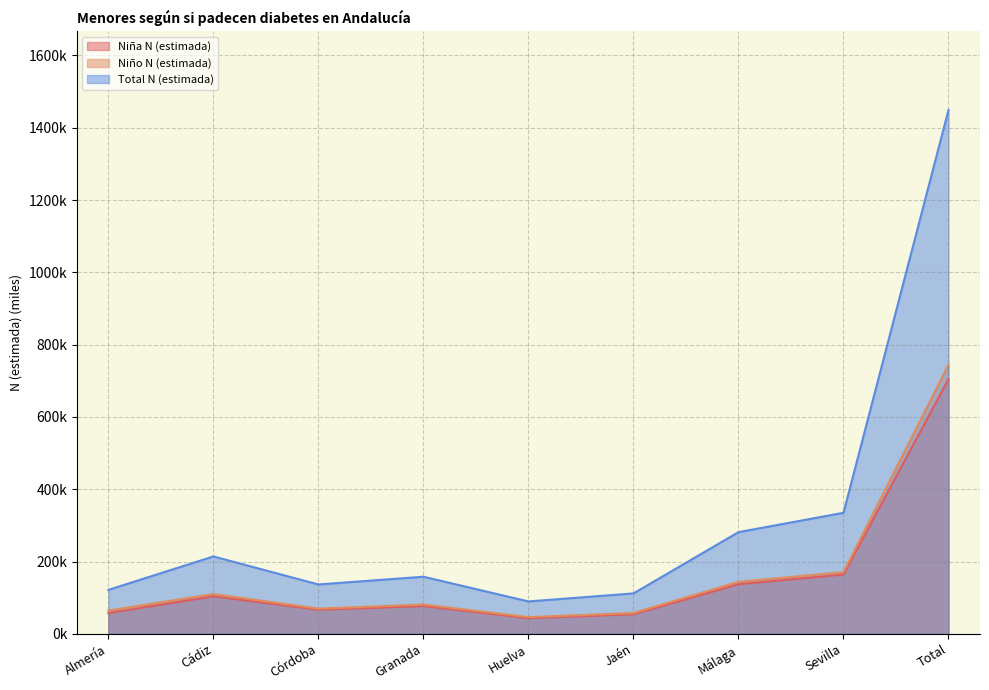

Rank the series by their maximum value, from lowest to highest.

Niña N (estimada), Niño N (estimada), Total N (estimada)